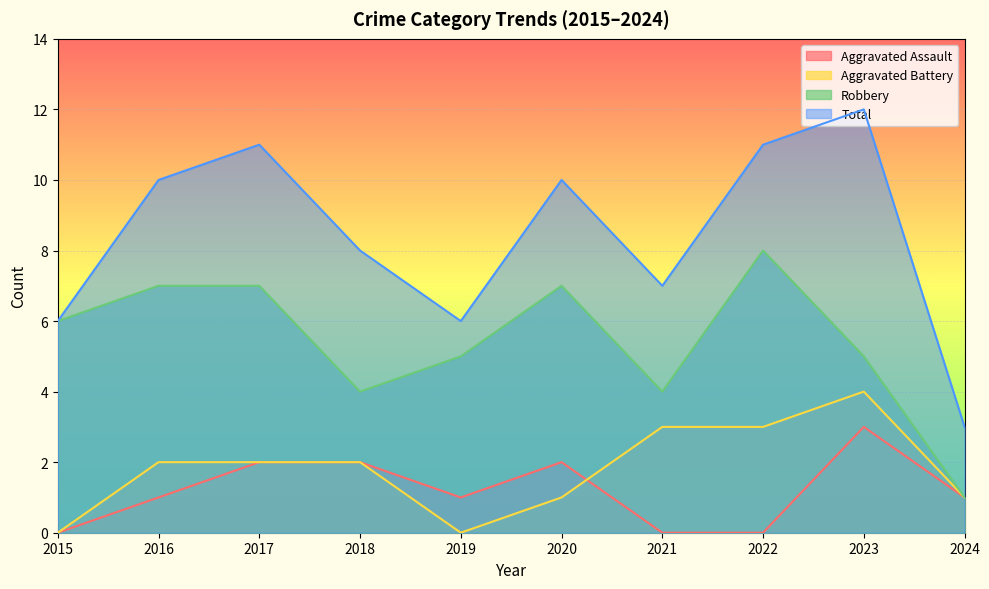

What is the maximum value for Robbery?

8